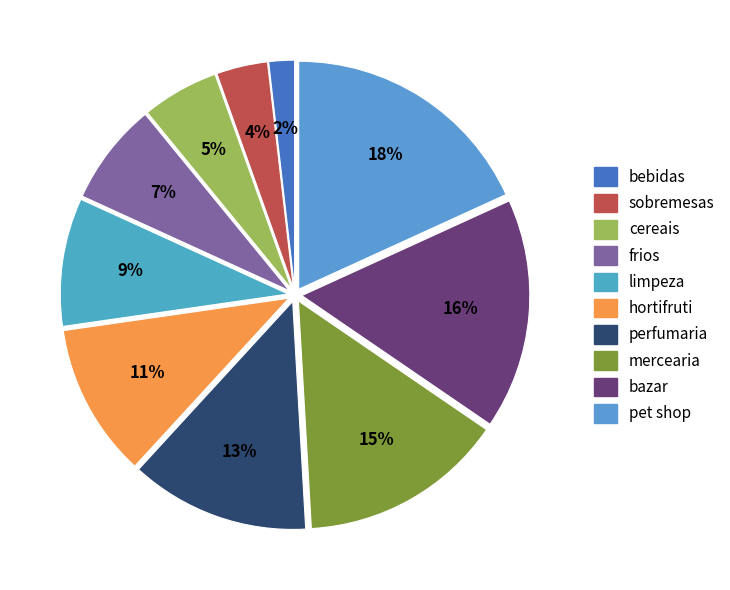

Rank the categories by value from highest to lowest.

pet shop, bazar, mercearia, perfumaria, hortifruti, limpeza, frios, cereais, sobremesas, bebidas